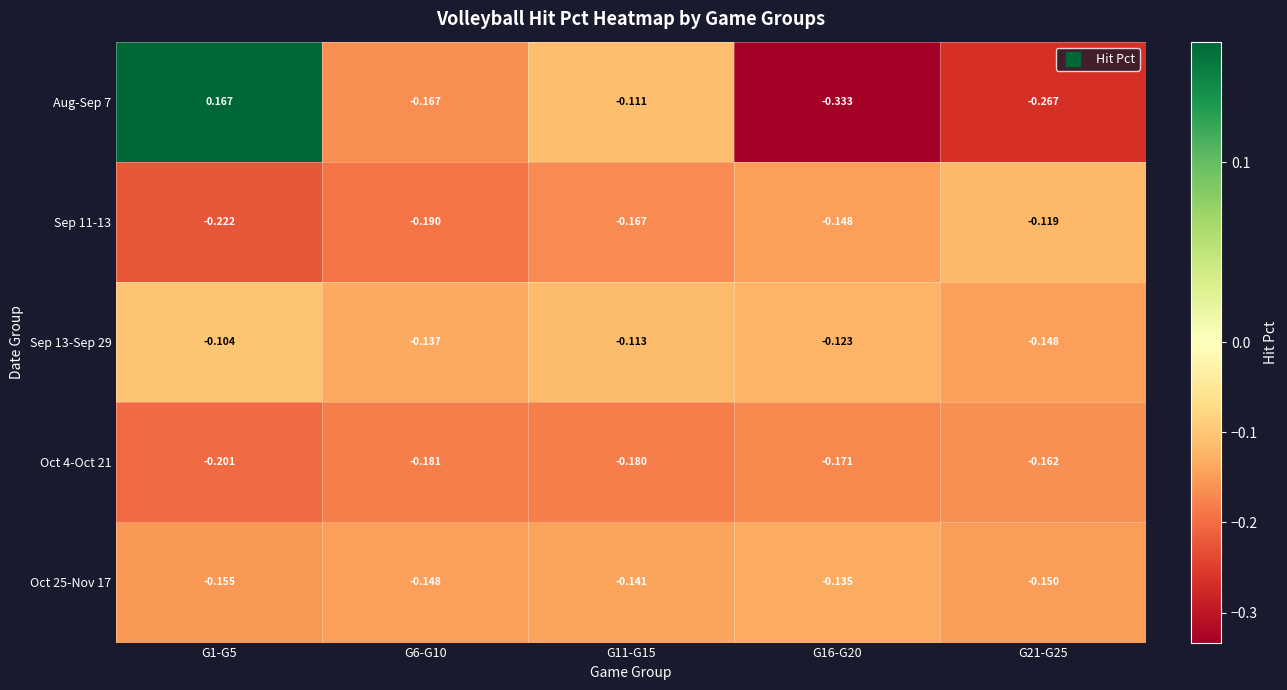

How many values in Aug-Sep 7 are below zero?

4